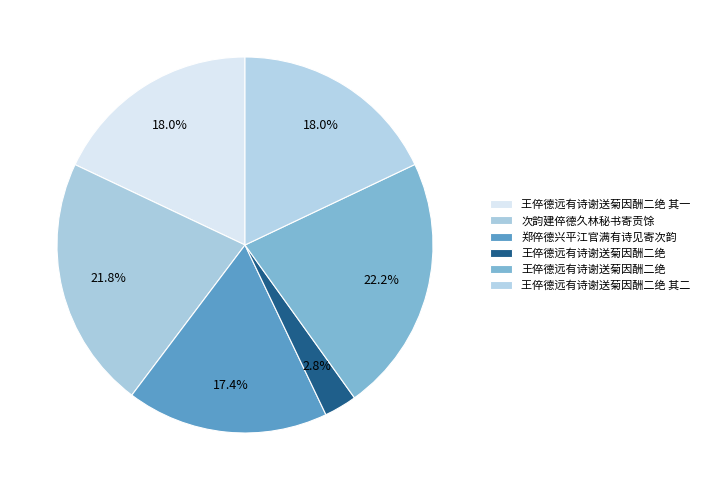

How many segments does this pie chart have?

6